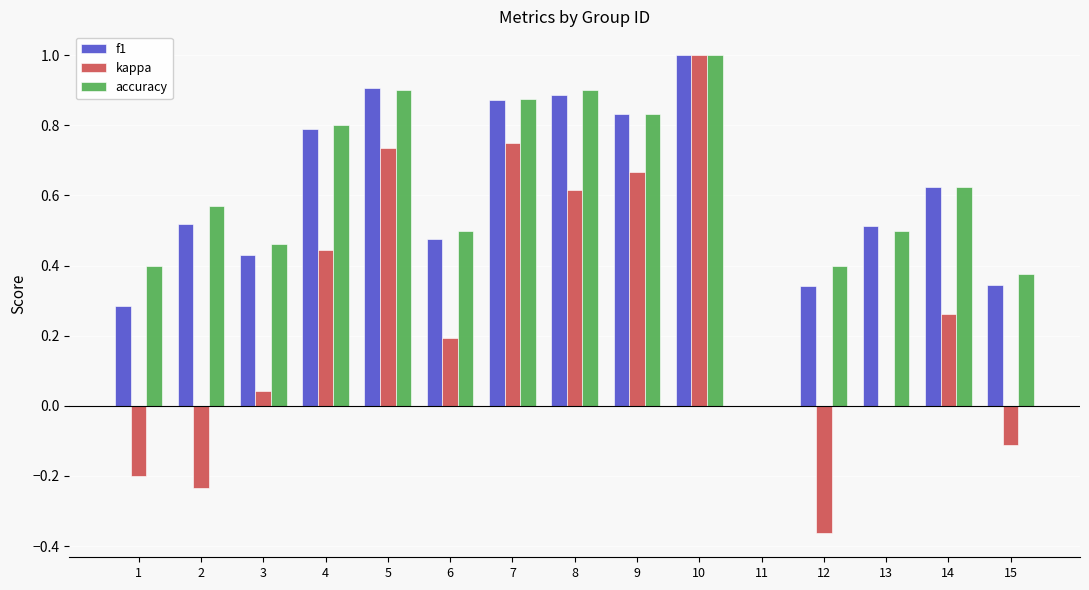

Between 12 and 14, which series saw the biggest shift?

kappa